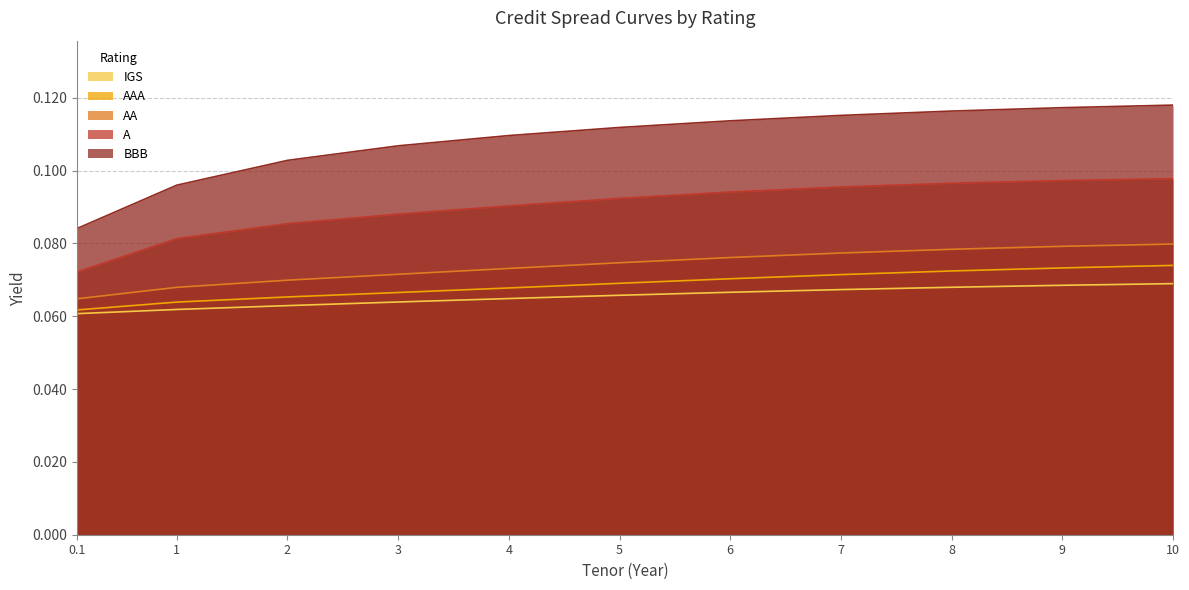

What are all the series names shown in the legend?

IGS, AAA, AA, A, BBB